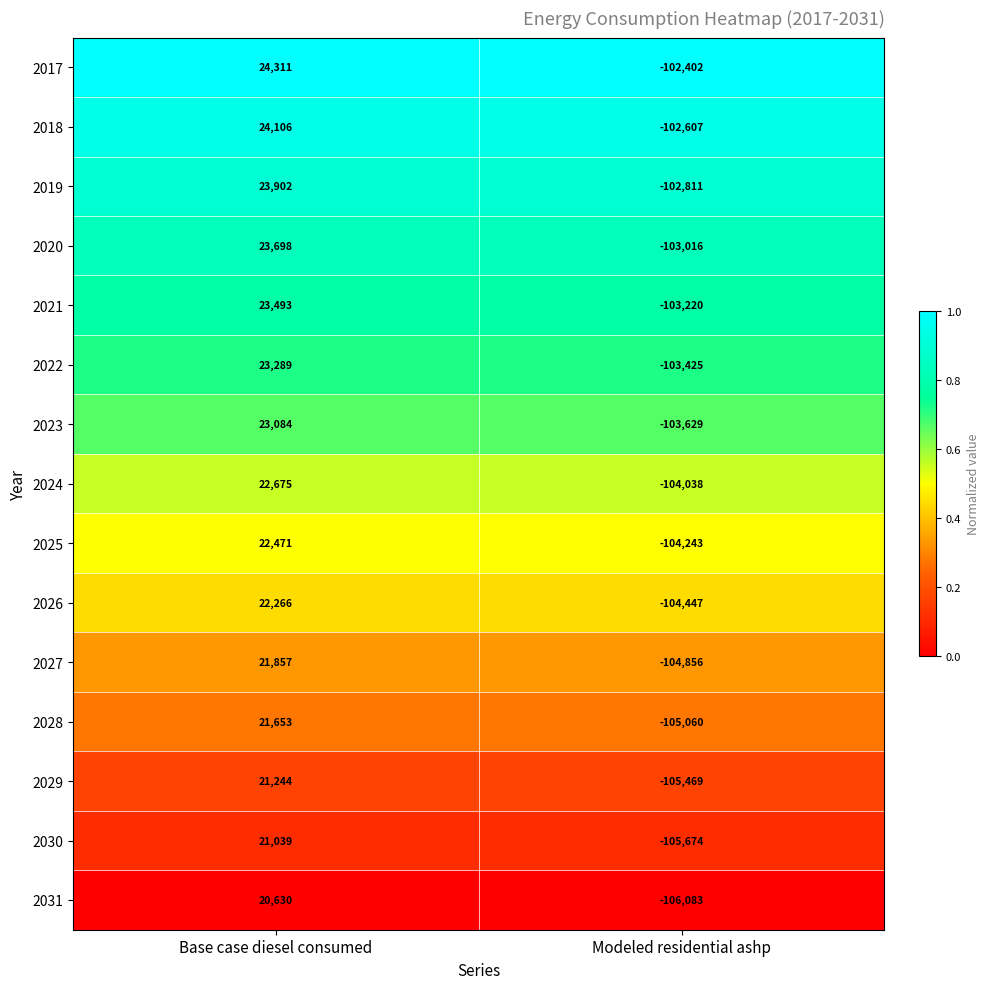

At which category is the sum across all series the highest?

Base case diesel consumed